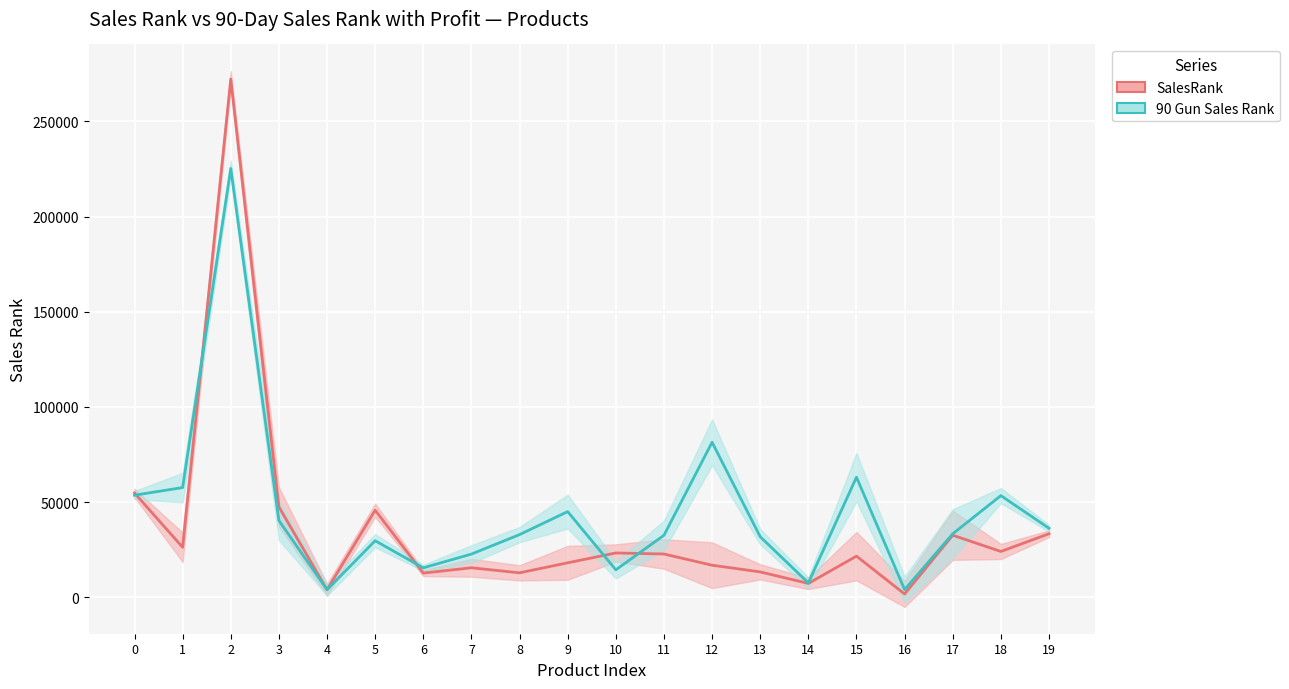

How many values in the SalesRank series are below 22745?

10